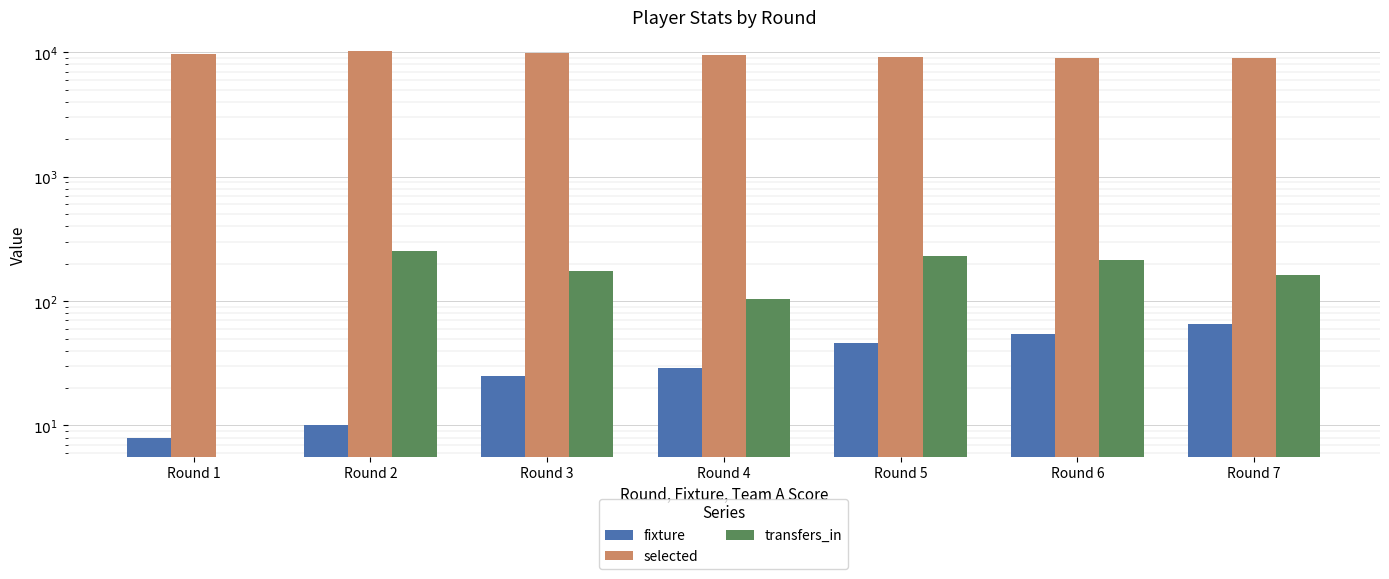

Which series has the widest spread of values?

selected